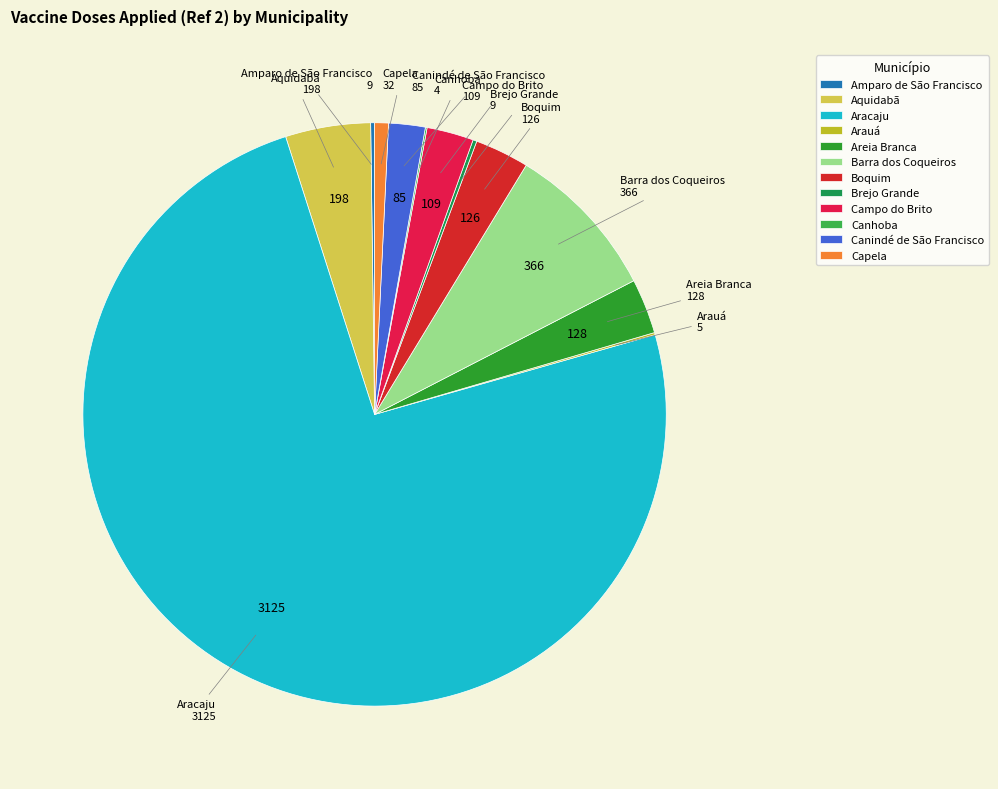

Which has a higher value, Aracaju or Areia Branca?

Aracaju